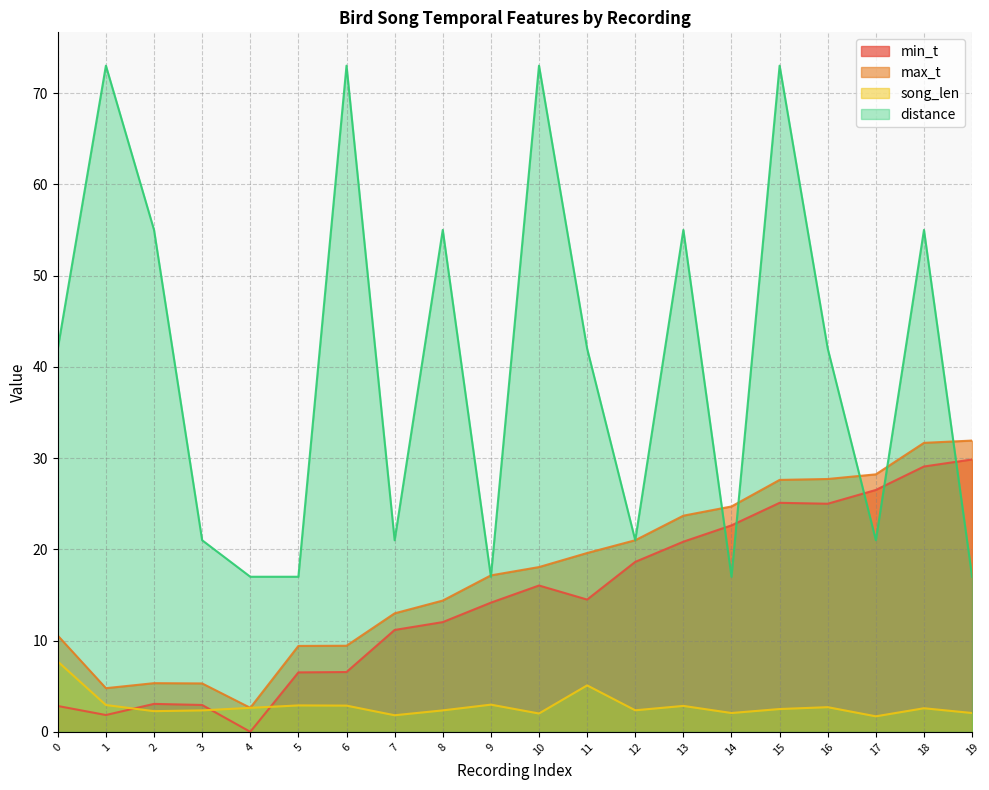

True or false: song_len and distance cross at least once.

False